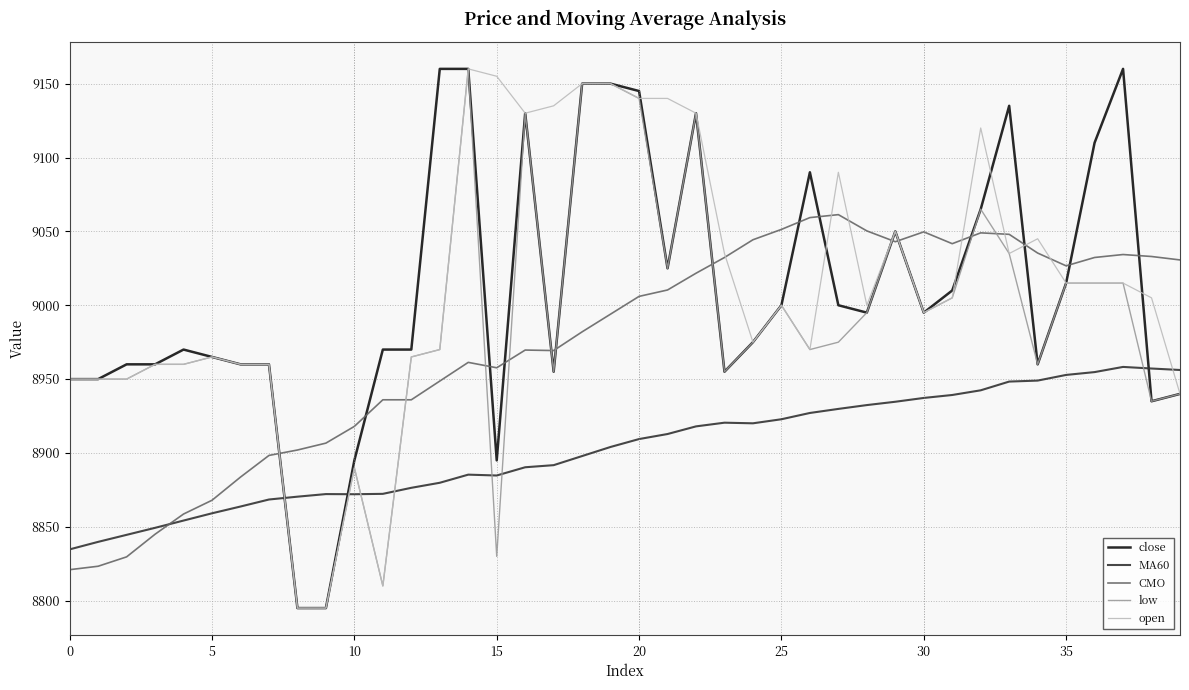

True or false: close and MA60 cross at least once.

True